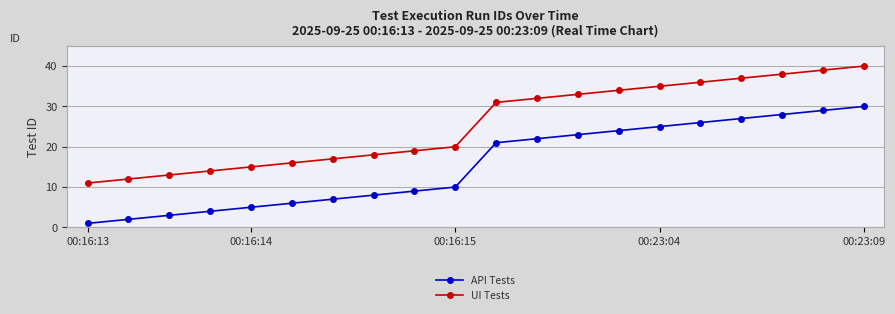

List the series in order of their peak value, lowest first.

API Tests, UI Tests